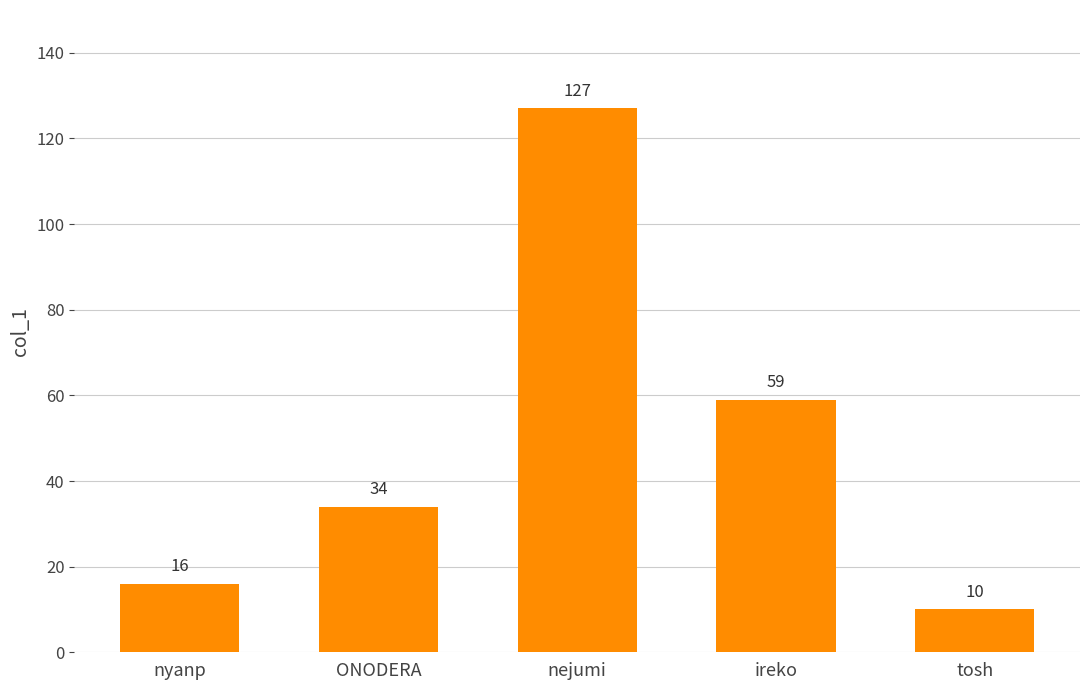

Approximately how many times larger is the value at nyanp compared to tosh?

1.6